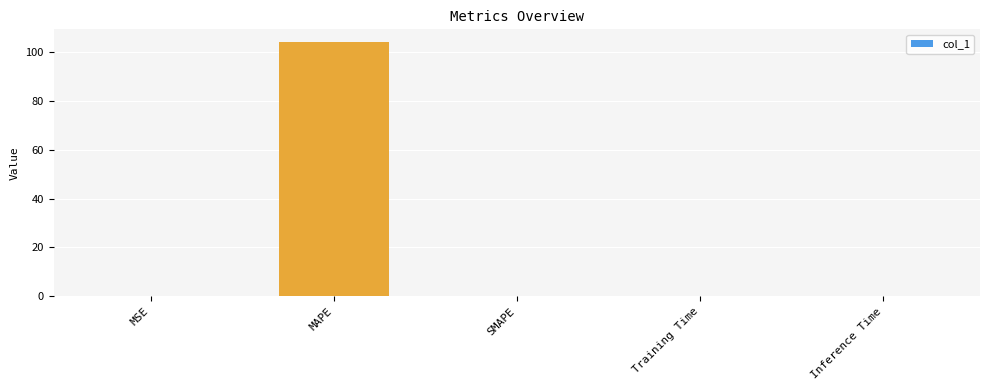

What is the change in value from MAPE to Training Time?

-104.0